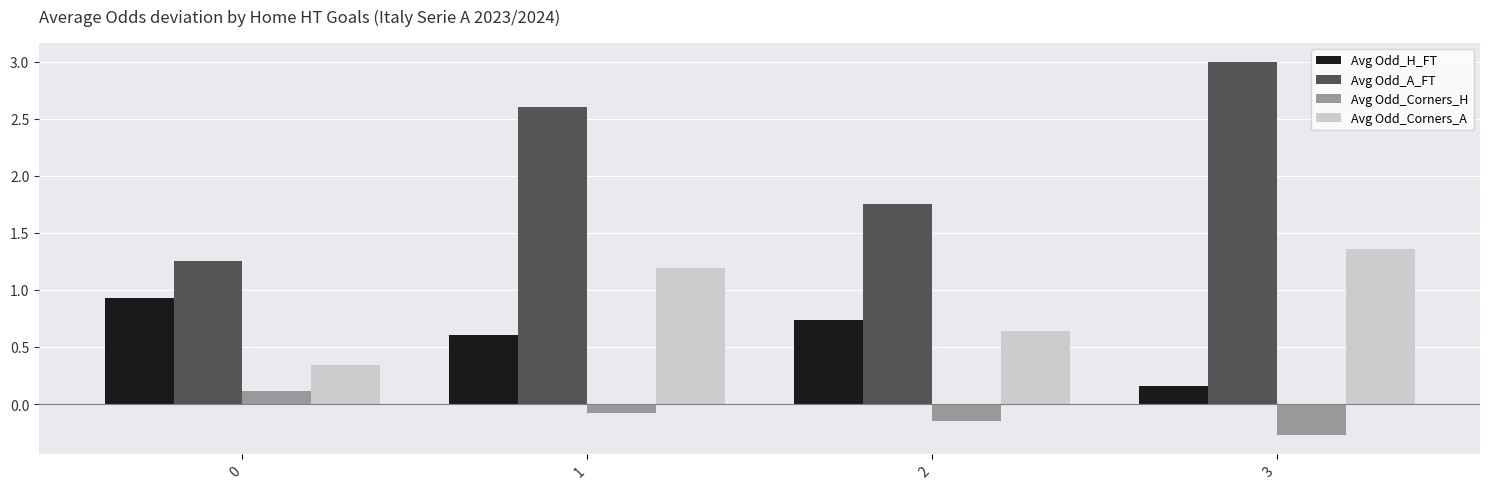

Rank the series at 2 from highest to lowest value.

Avg Odd_A_FT, Avg Odd_H_FT, Avg Odd_Corners_A, Avg Odd_Corners_H